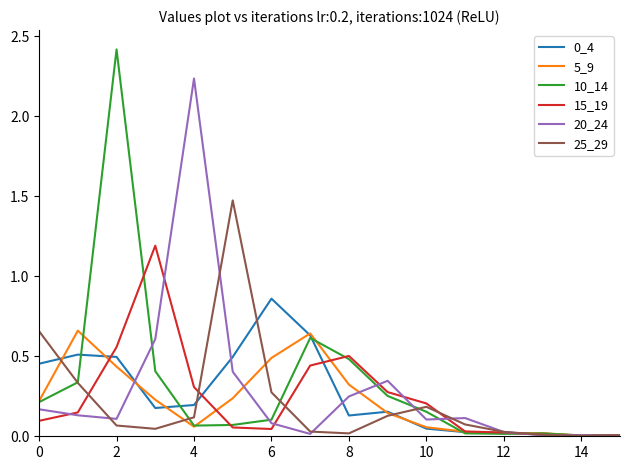

Which series has the largest range (max minus min)?

10_14